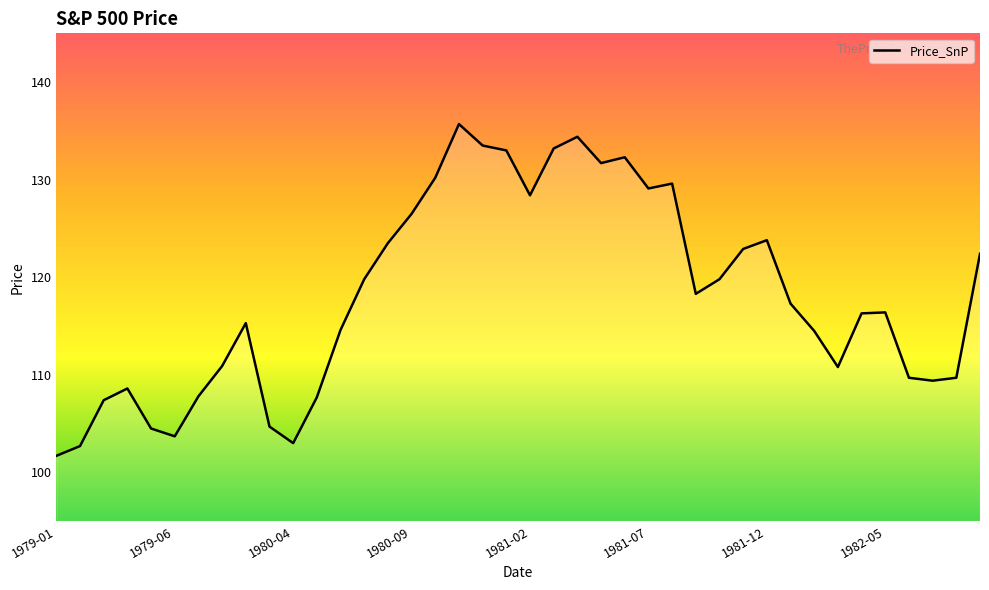

What is the minimum value shown in the chart?

101.7